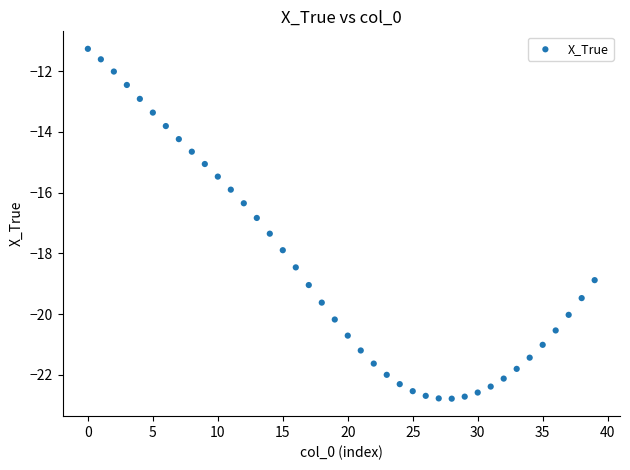

What Y value in the scatter plot is closest to -17?

-16.8